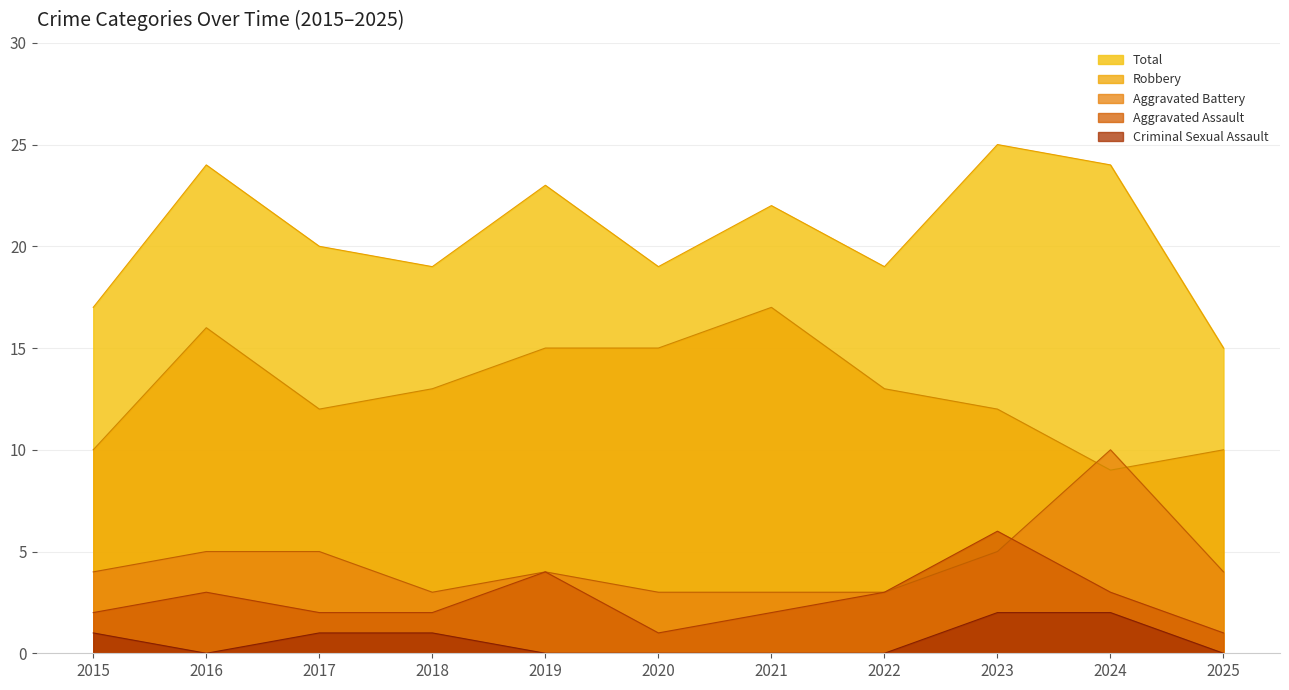

What are all the series names shown in the legend?

Total, Robbery, Aggravated Battery, Aggravated Assault, Criminal Sexual Assault